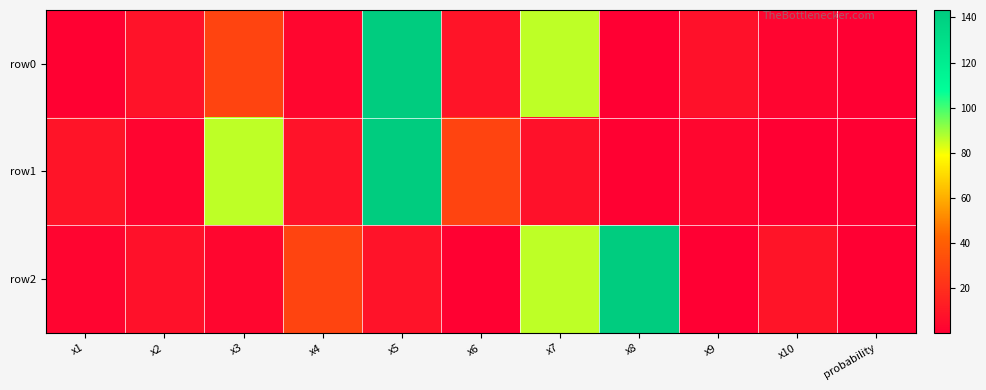

Which series has the widest spread of values?

row0